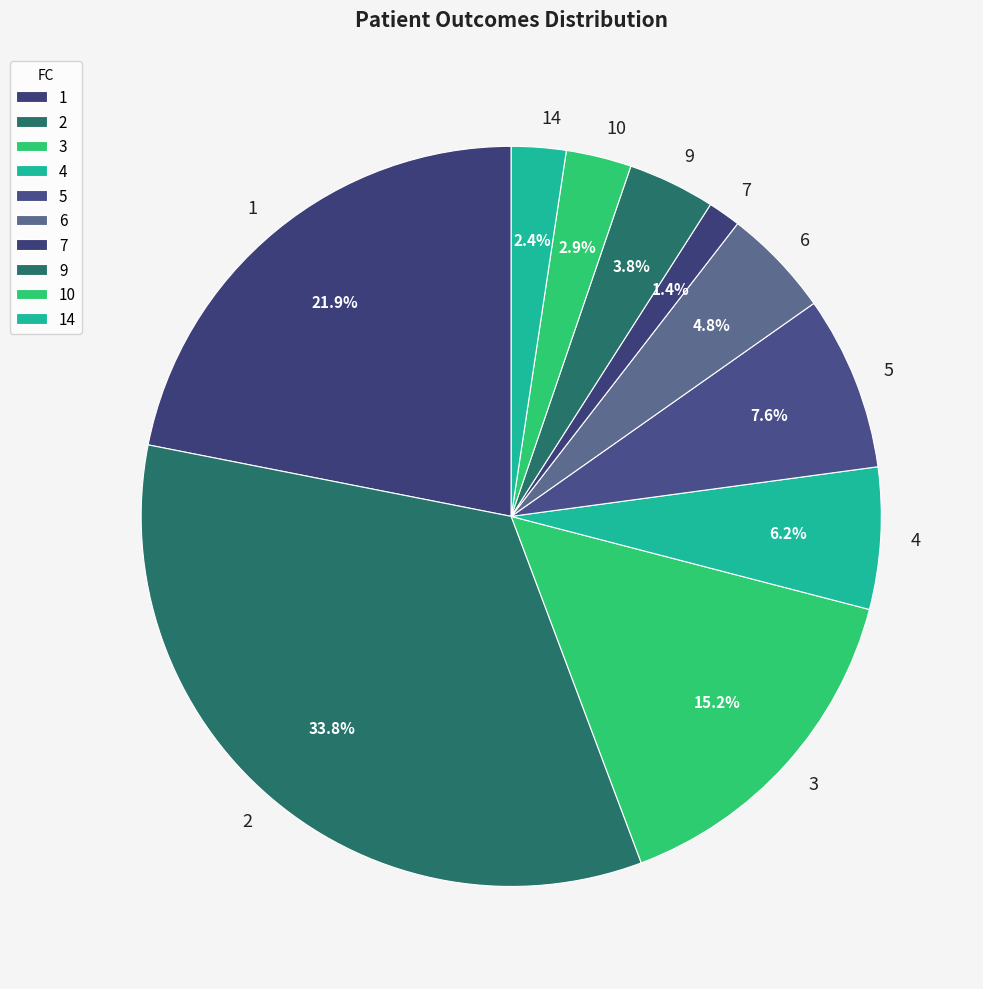

True or false: 10 accounts for 23% of the total.

False